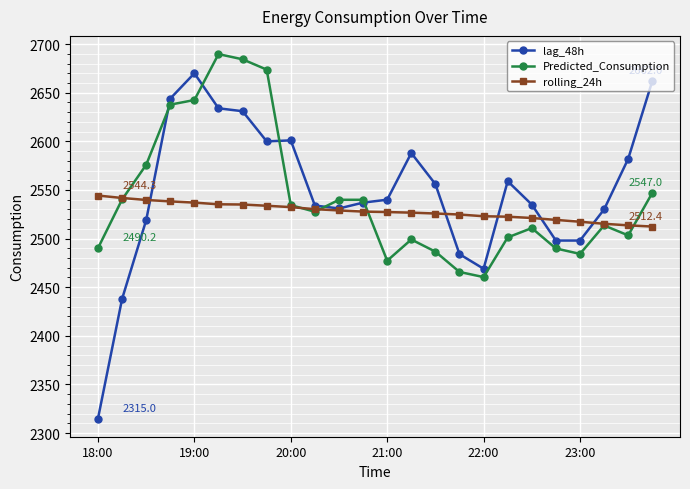

True or false: lag_48h has more than 1 points higher than both neighbors.

True